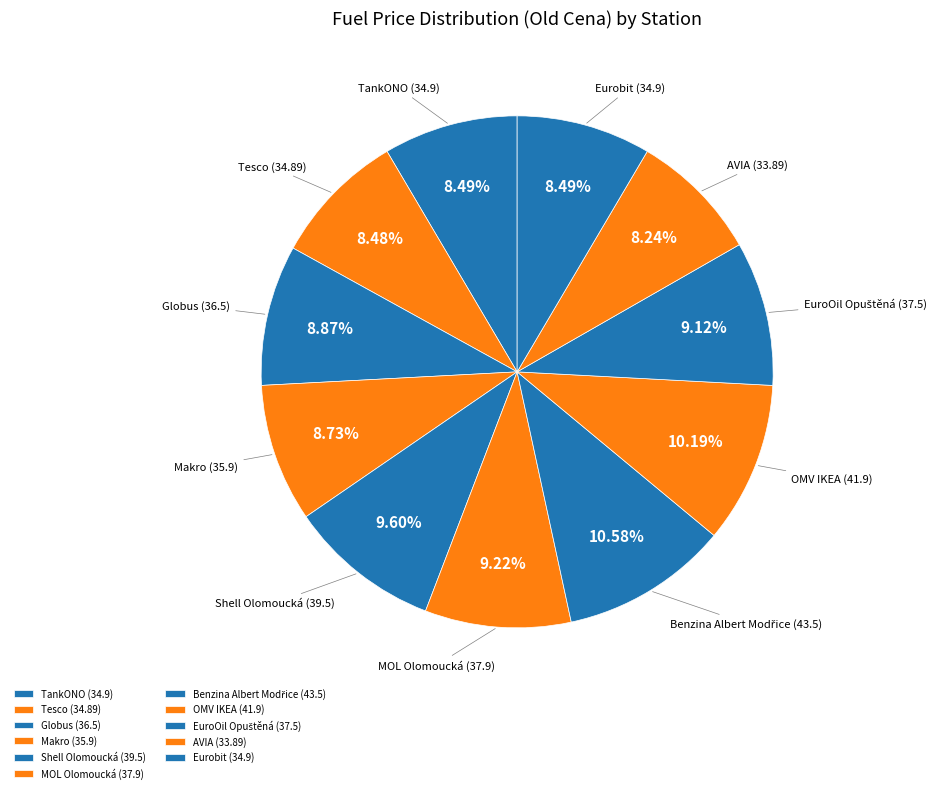

Is TankONO the majority of the pie?

No